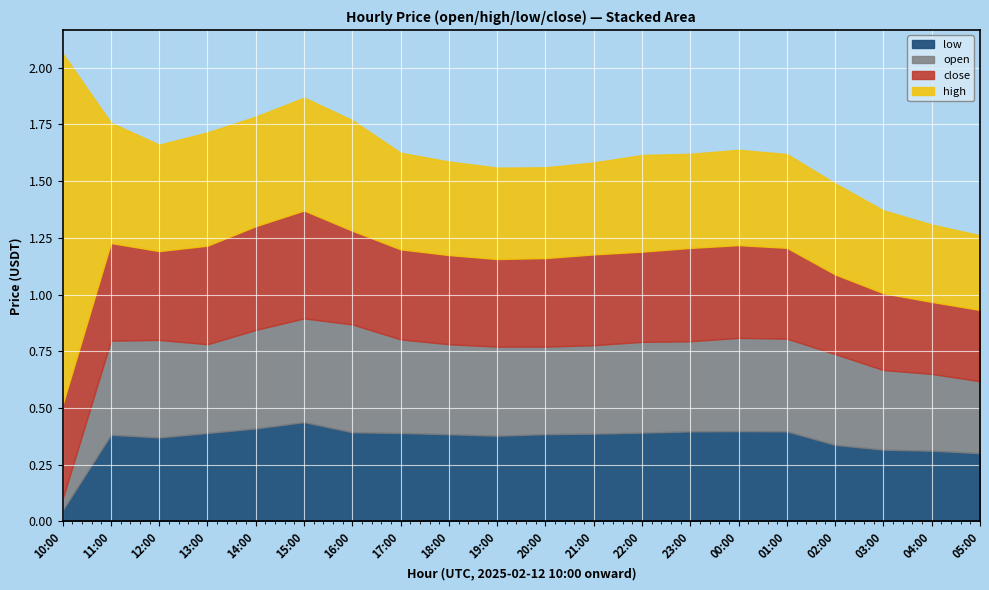

How many categories are shown in the chart?

20